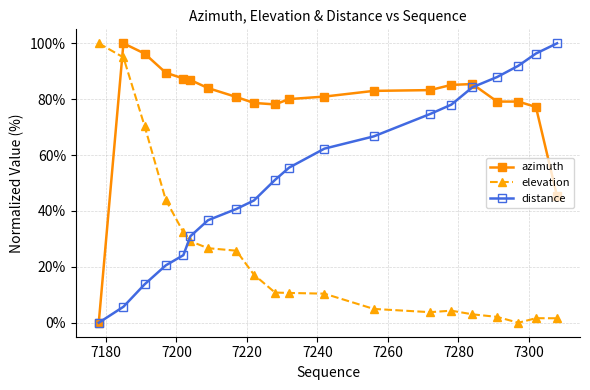

Which series has the largest total across all categories?

azimuth